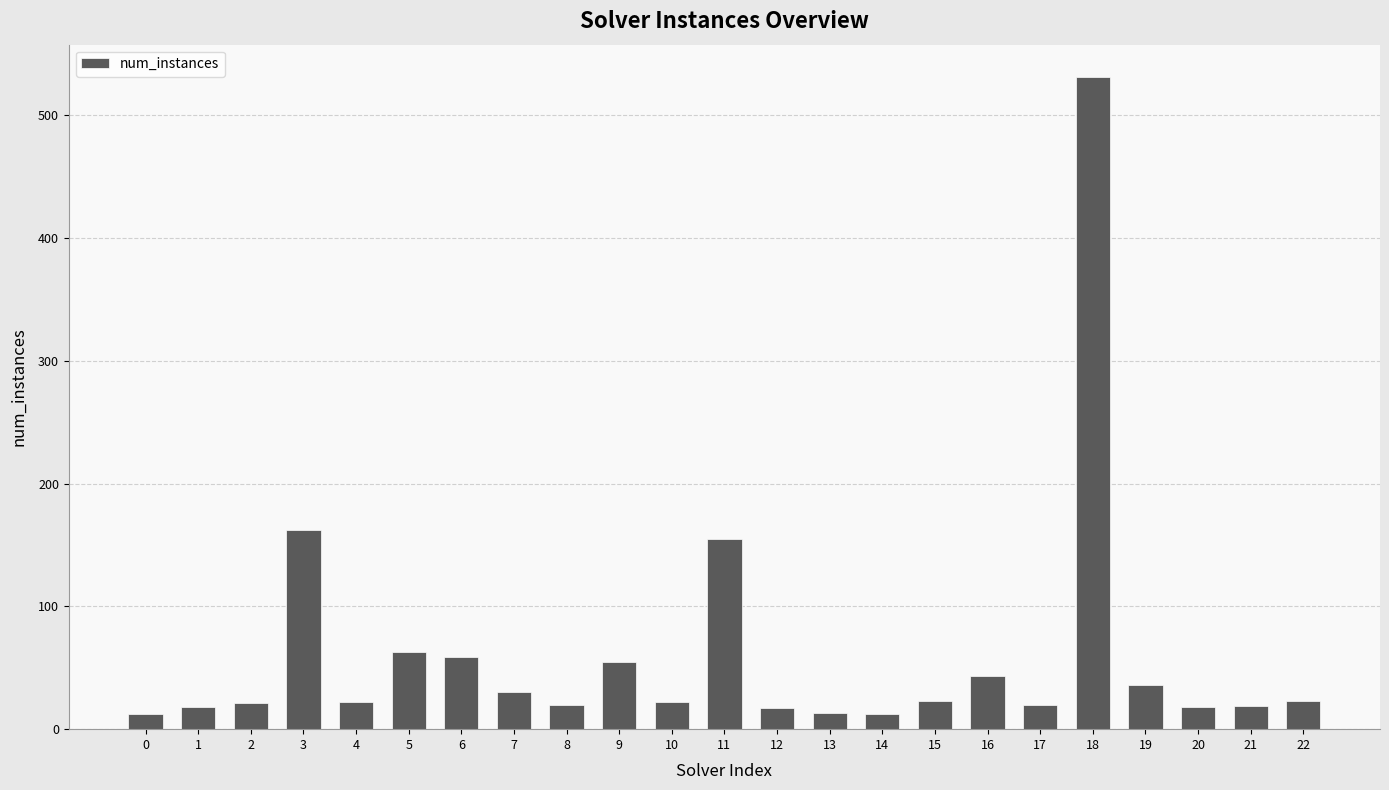

What is the ratio of the value at 4 to the value at 9?

0.4